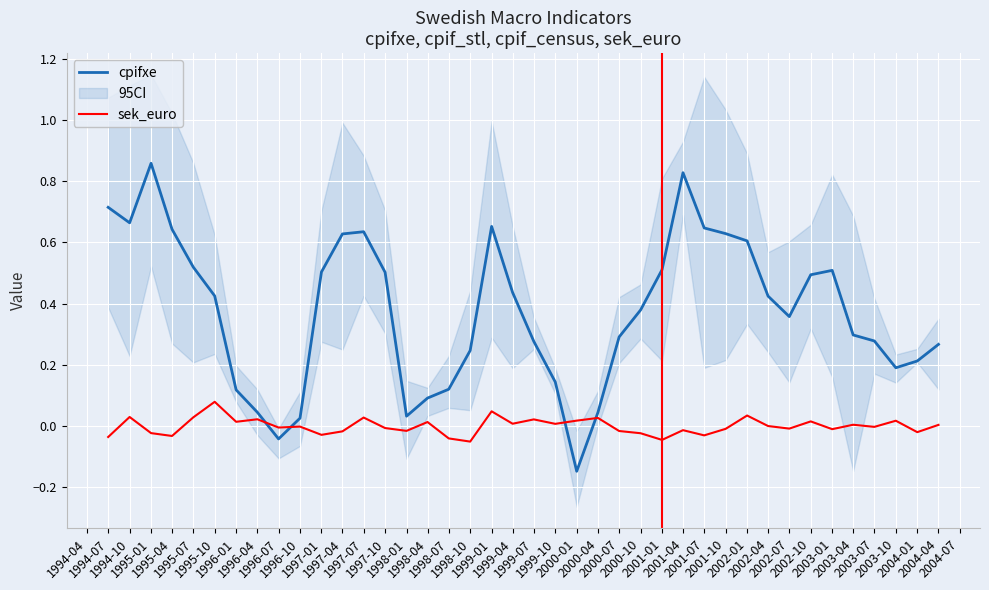

List the series in order of their peak value, highest first.

cpifxe, sek_euro